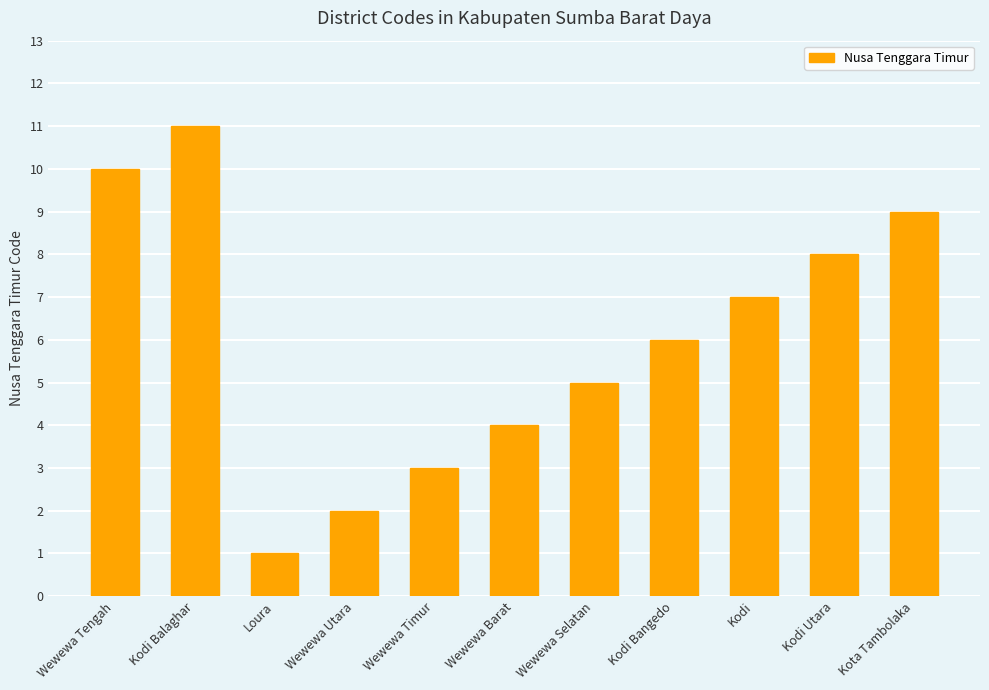

Which label corresponds to the smallest value in the chart?

Loura